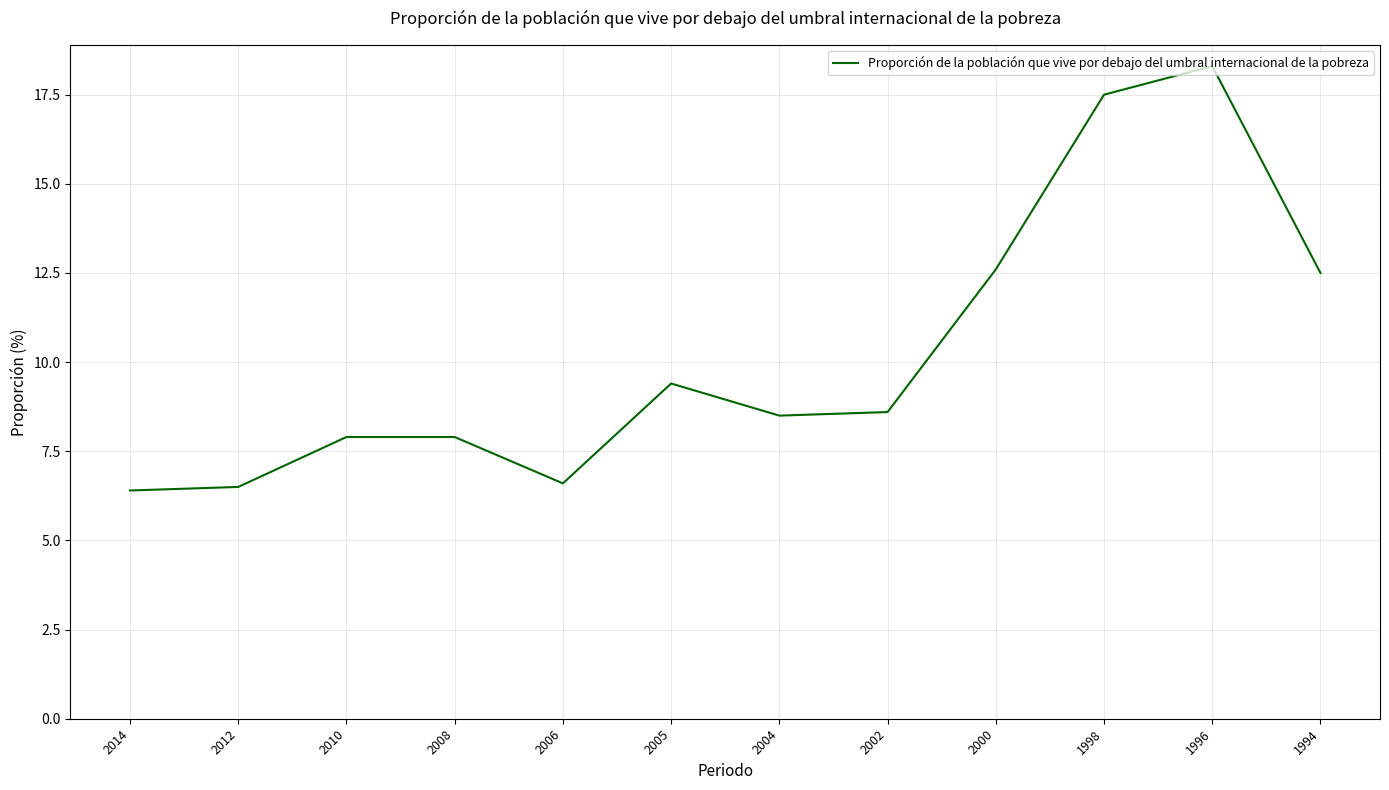

What is the sum of the values at 2012 and 2000?

19.1